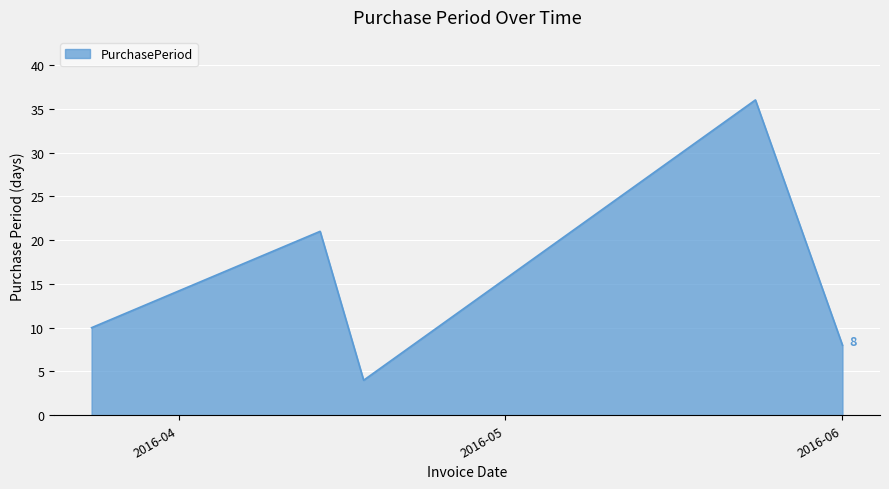

What is the sum of all values?

79